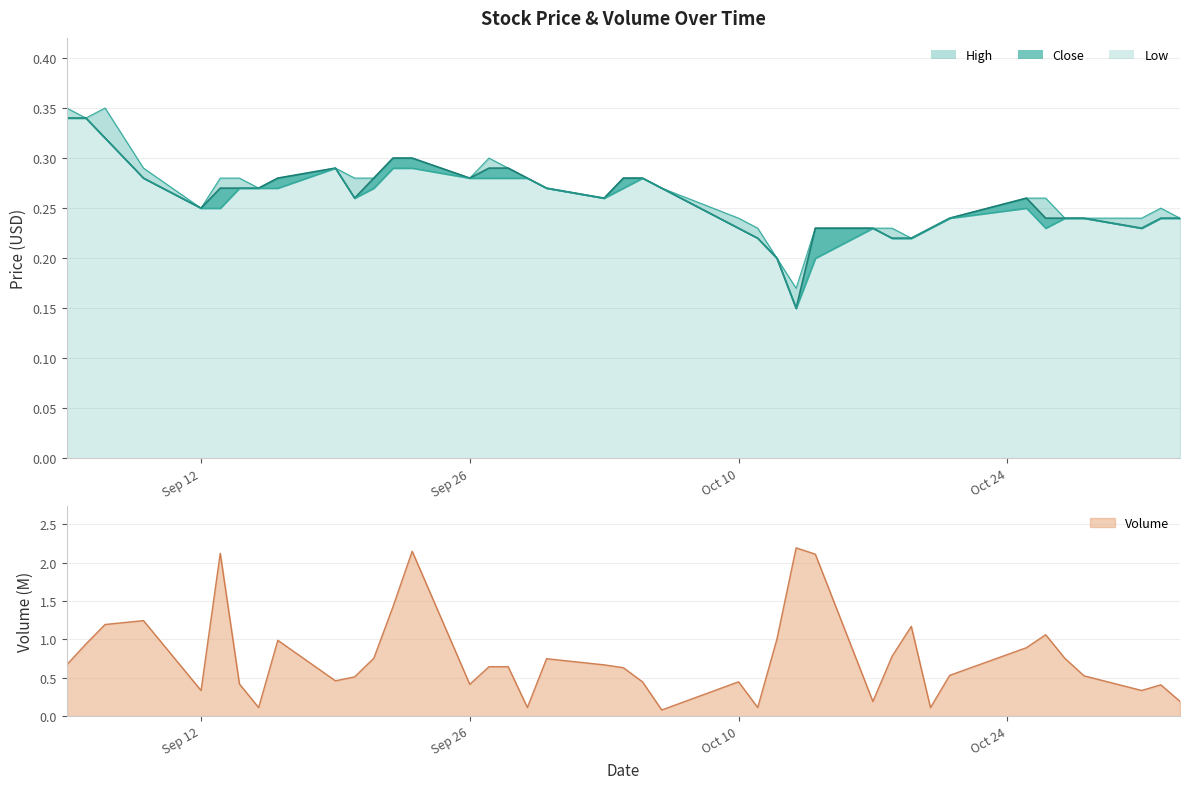

In Volume_norm, how many points are lower than both neighbors (excluding endpoints)?

10